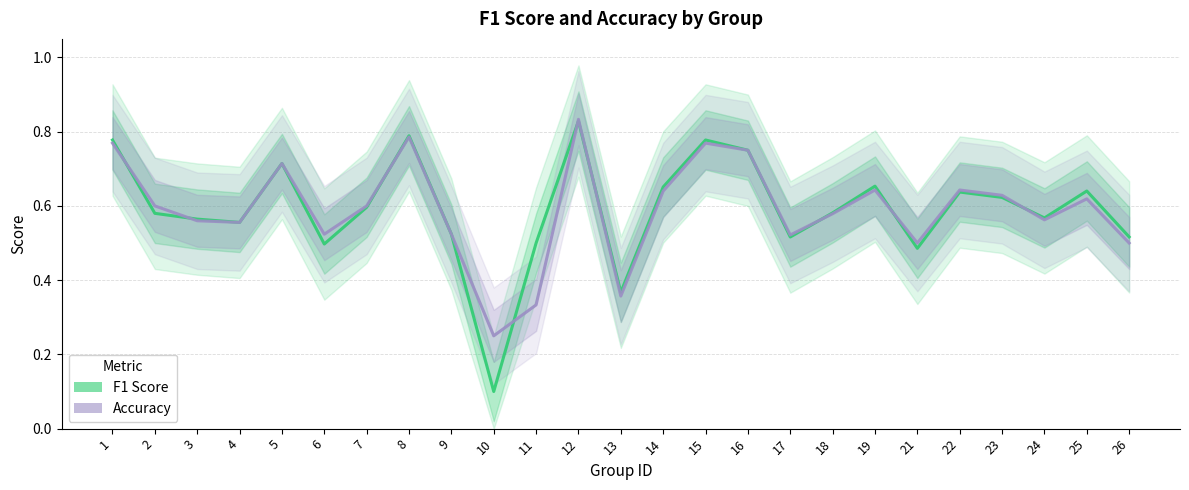

True or false: Accuracy has a value of 0.3 at 9.

False